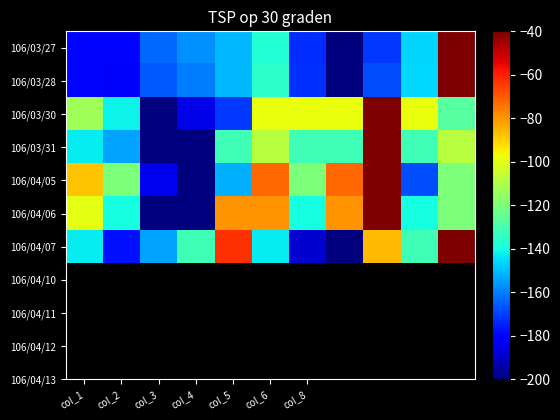

Reading right to left, transcribe all the data shown in this chart.

106/03/27: -40.0	-146.3	-171.0	-200.0	-173.0	-137.3	-150.9	-157.4	-163.5	-179.1	-179.1
106/03/28: -40.0	-145.9	-168.1	-200.0	-172.5	-135.2	-150.8	-160.2	-166.0	-179.4	-178.9
106/03/30: -127.3	-98.2	-40.0	-98.2	-98.2	-98.2	-170.9	-185.5	-200.0	-141.8	-112.7
106/03/31: -108.6	-131.4	-40.0	-131.4	-131.4	-108.6	-131.4	-200.0	-200.0	-154.3	-142.9
106/04/05: -120.0	-168.0	-40.0	-72.0	-120.0	-72.0	-152.0	-200.0	-184.0	-120.0	-88.0
106/04/06: -120.0	-140.0	-40.0	-80.0	-140.0	-80.0	-80.0	-200.0	-200.0	-140.0	-100.0
106/04/07: -40.0	-131.4	-85.7	-200.0	-188.6	-142.9	-62.9	-131.4	-154.3	-177.1	-142.9